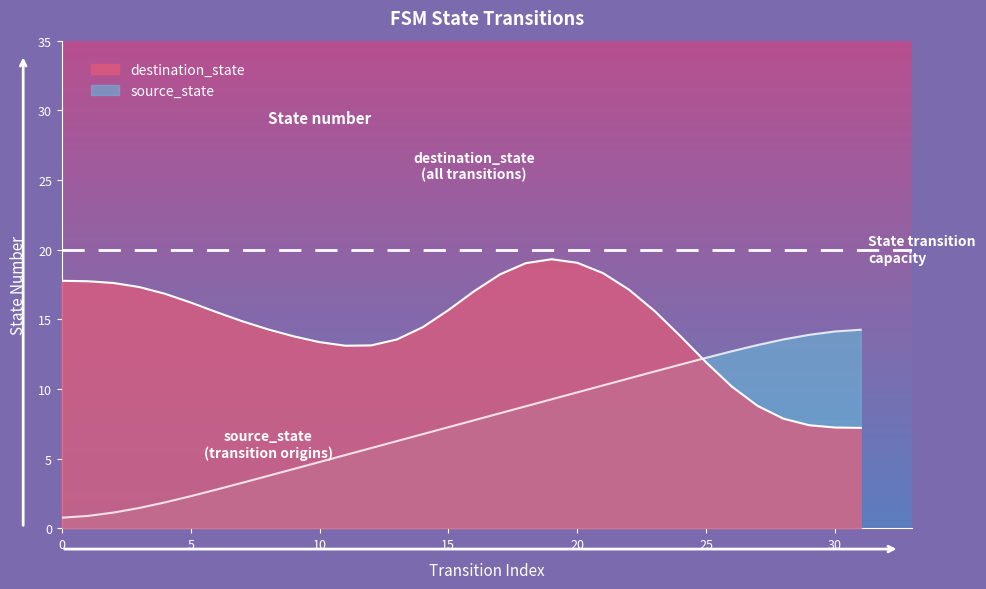

Reading left to right, what are all the values shown in this chart?

0=0.8	1=0.9	2=1.1	3=1.4	4=1.9	5=2.3	6=2.8	7=3.3	8=3.8	9=4.3	10=4.8	11=5.3	12=5.8	13=6.2	14=6.8	15=7.2	16=7.8	17=8.2	18=8.8	19=9.2	20=9.7	21=10.2	22=10.7	23=11.2	24=11.7	25=12.2	26=12.7	27=13.1	28=13.6	29=13.9	30=14.1	31=14.2